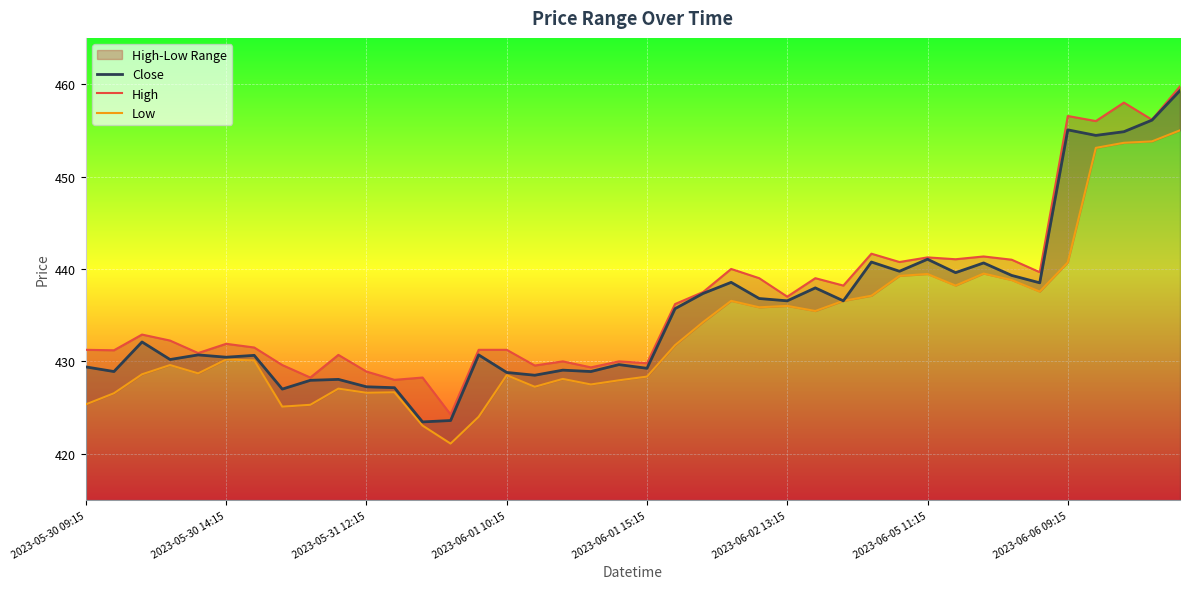

How many interior local valleys does the High series have?

15